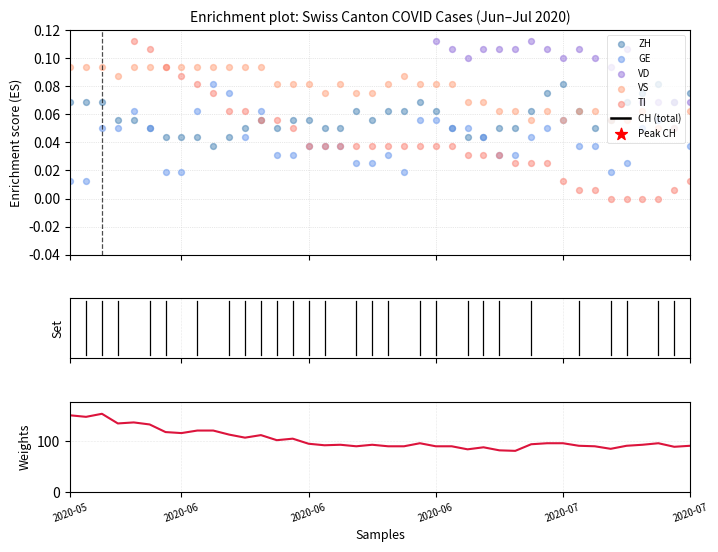

What is the total value across all series at 2020-07-02?

0.8